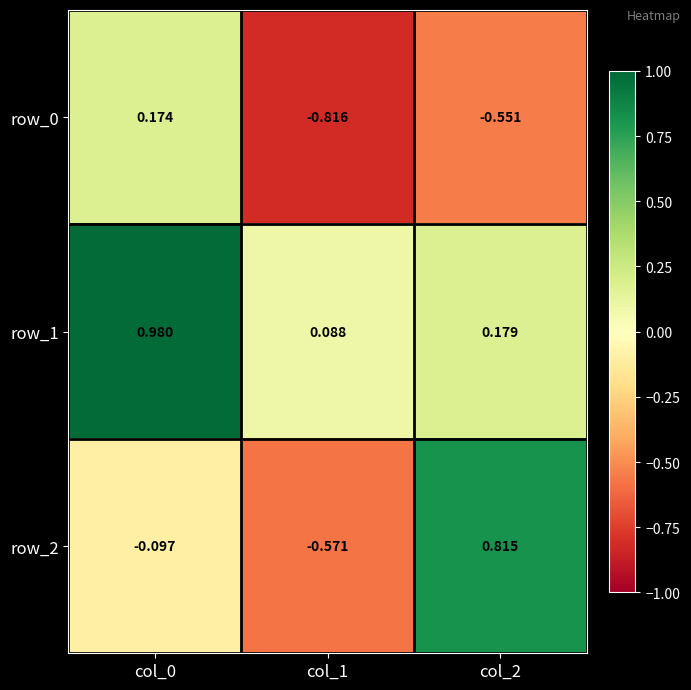

Is the value of row_1 at col_0 greater than the value of row_2 at col_2?

Yes